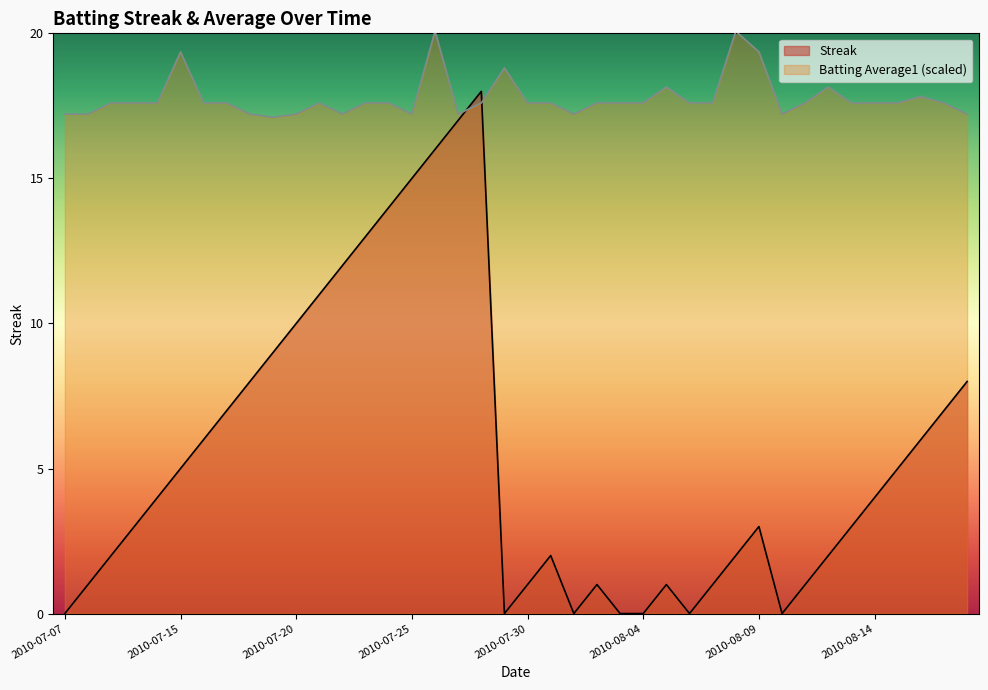

Is it true that Batting Average1 equals 17.6 at 2010-07-31?

True